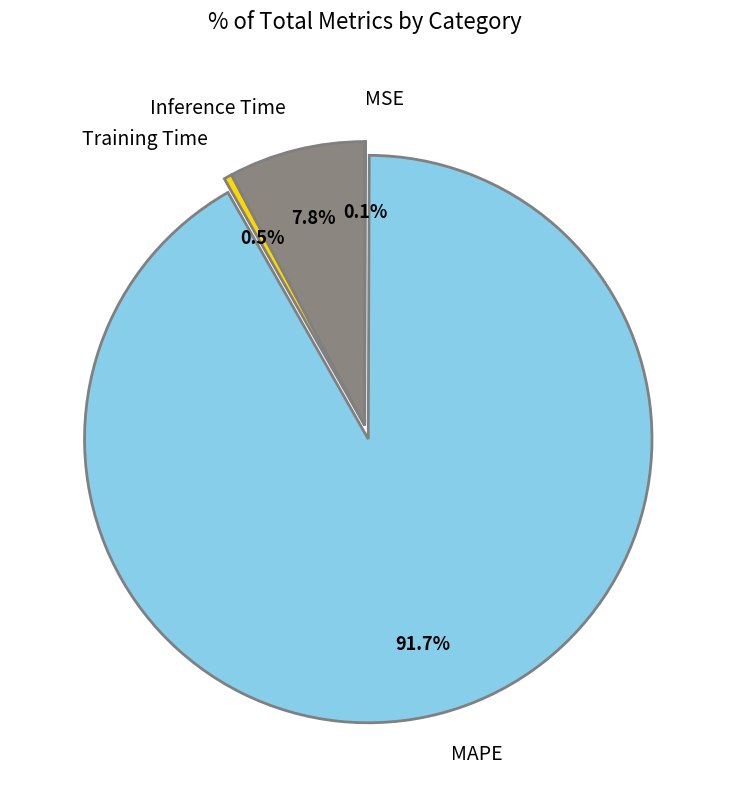

What is the ratio of the value at Training Time to the value at Inference Time?

0.1